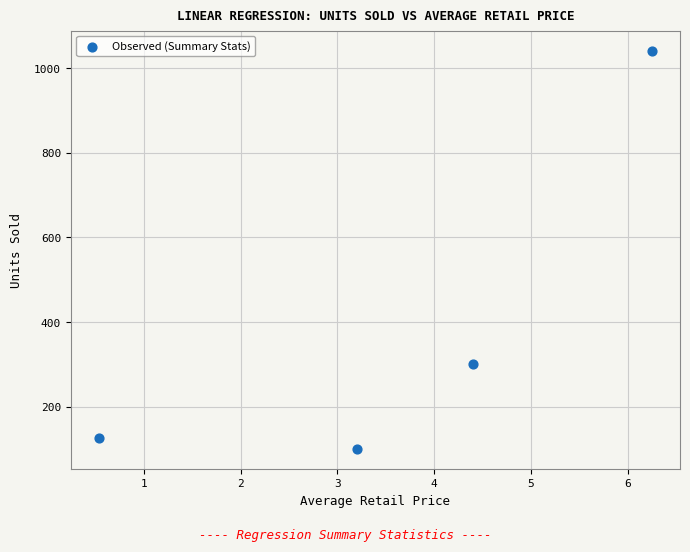

What Y value in the scatter plot is closest to 570?

302.4